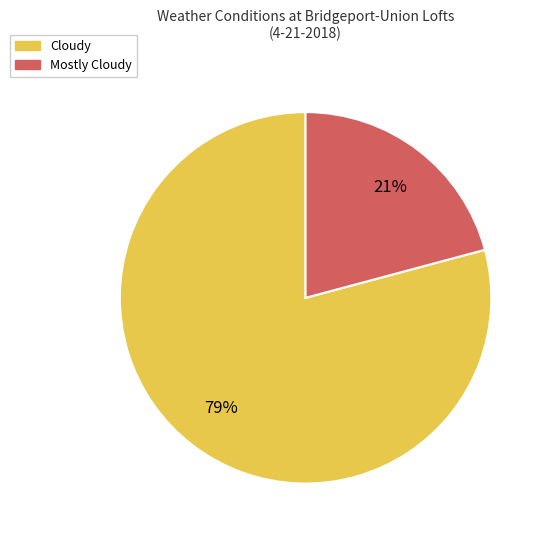

Is it true that Cloudy is 68% of the pie?

False